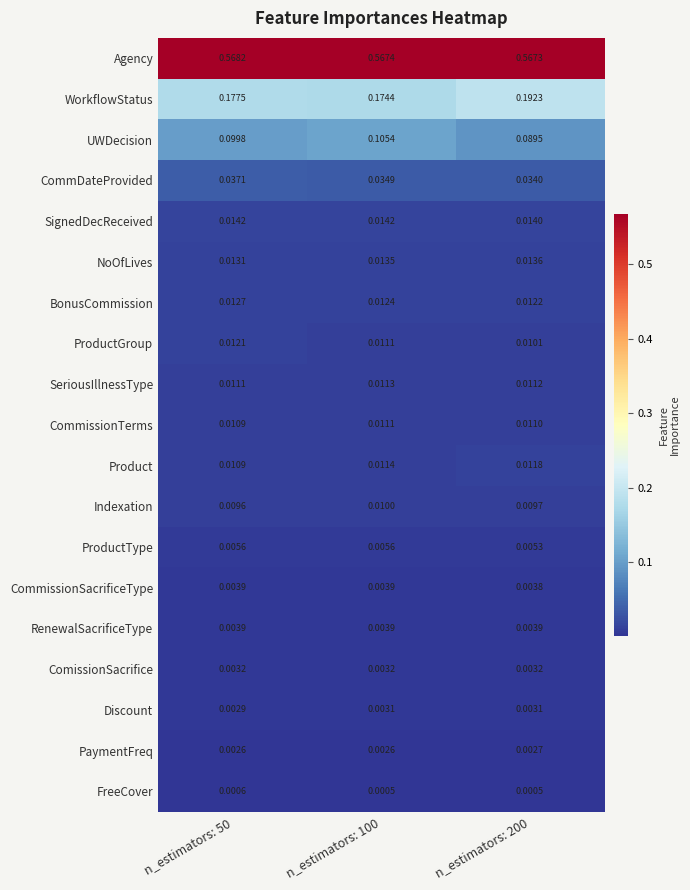

Rank the series at n_estimators: 200 from lowest to highest value.

FreeCover, PaymentFreq, Discount, ComissionSacrifice, CommissionSacrificeType, RenewalSacrificeType, ProductType, Indexation, ProductGroup, CommissionTerms, SeriousIllnessType, Product, BonusCommission, NoOfLives, SignedDecReceived, CommDateProvided, UWDecision, WorkflowStatus, Agency